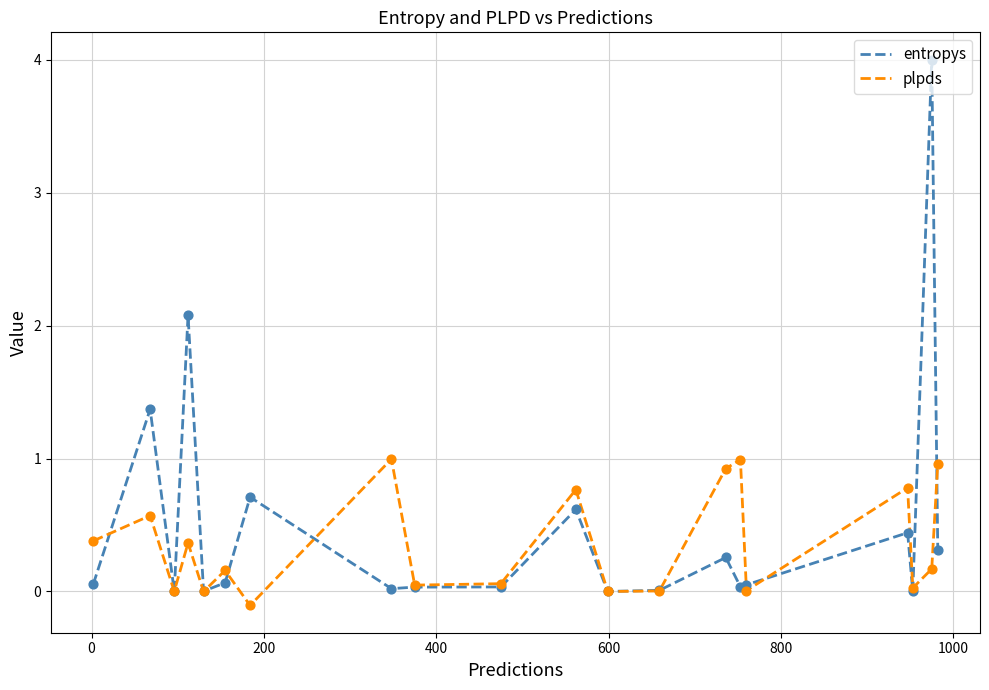

What is the maximum value for plpds?

1.0